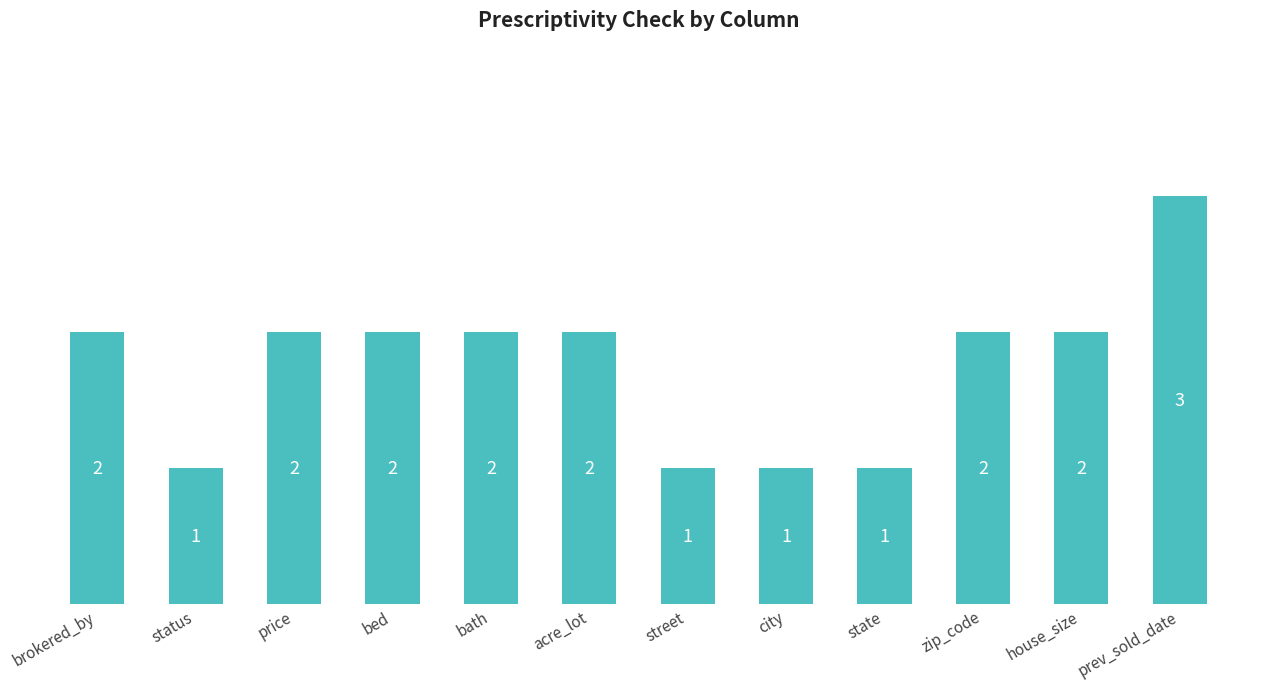

True or false: the data shows 3 at acre_lot.

False